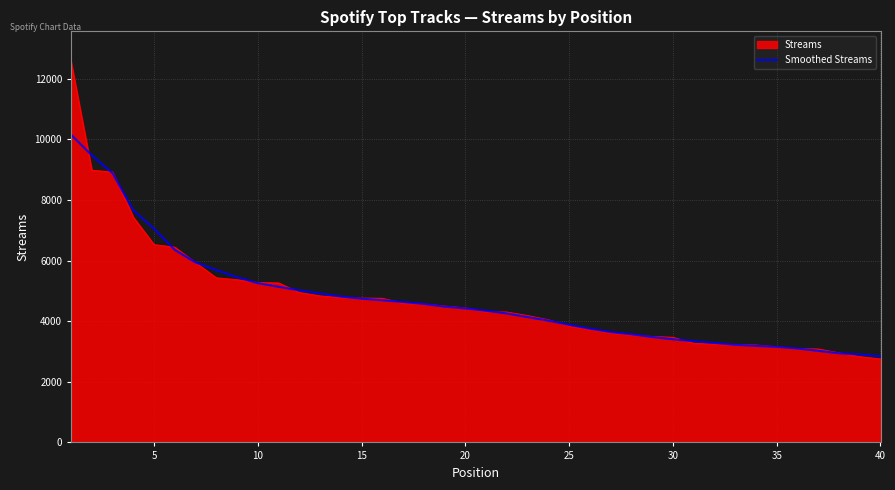

Does the chart display data point markers on the line(s)?

No